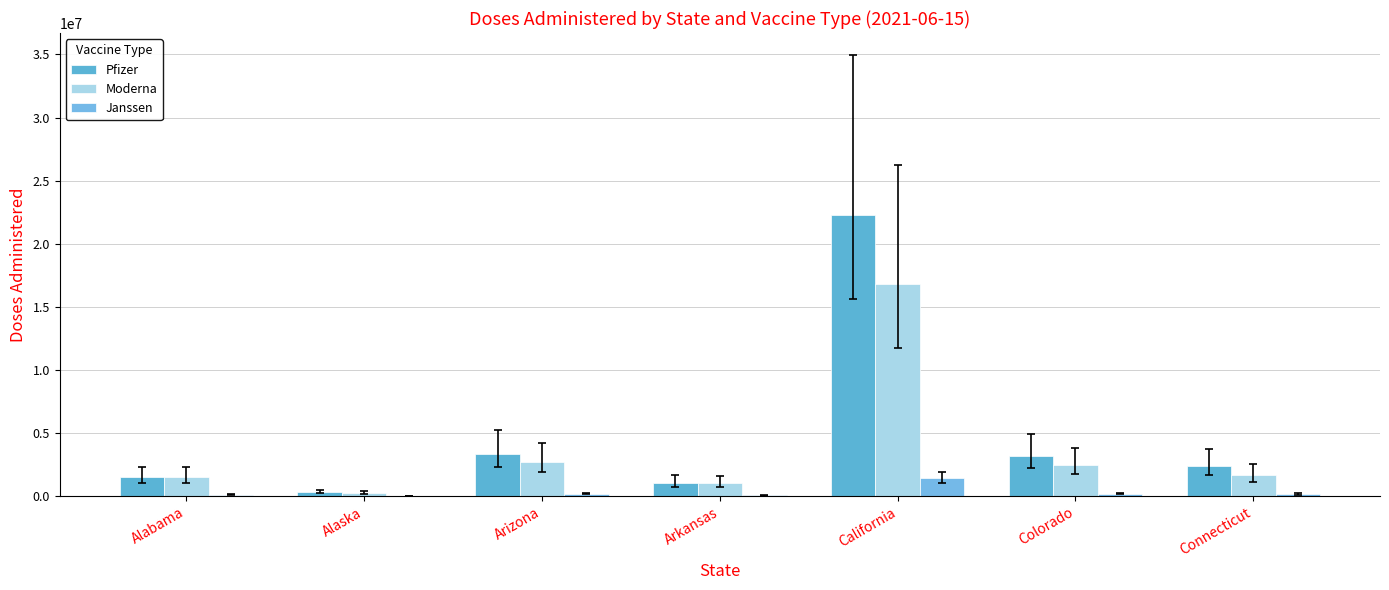

Count the number of categories in the chart.

7